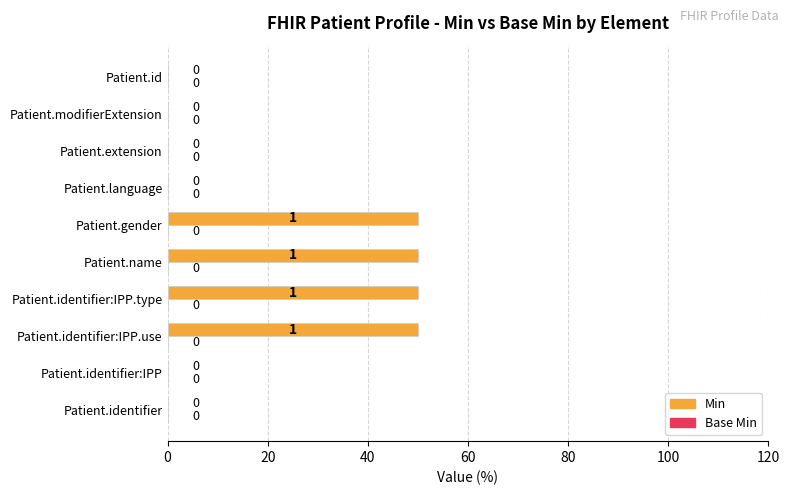

What is the sum of all values?

200